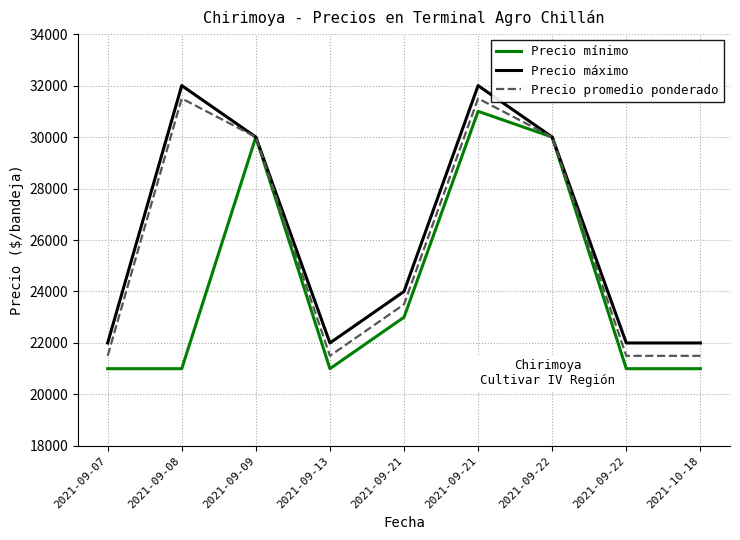

What are all the series names shown in the legend?

Precio mínimo, Precio máximo, Precio promedio ponderado